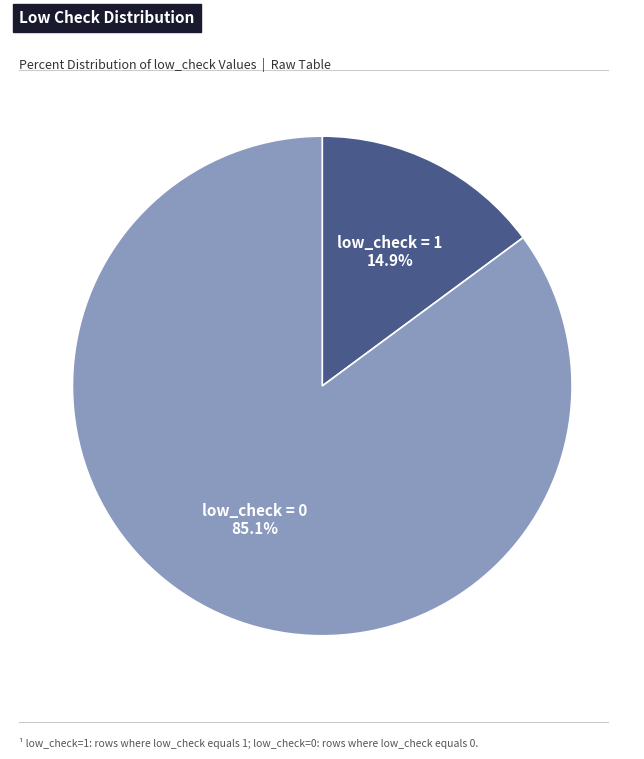

Which category has the biggest portion of the pie?

low_check = 0